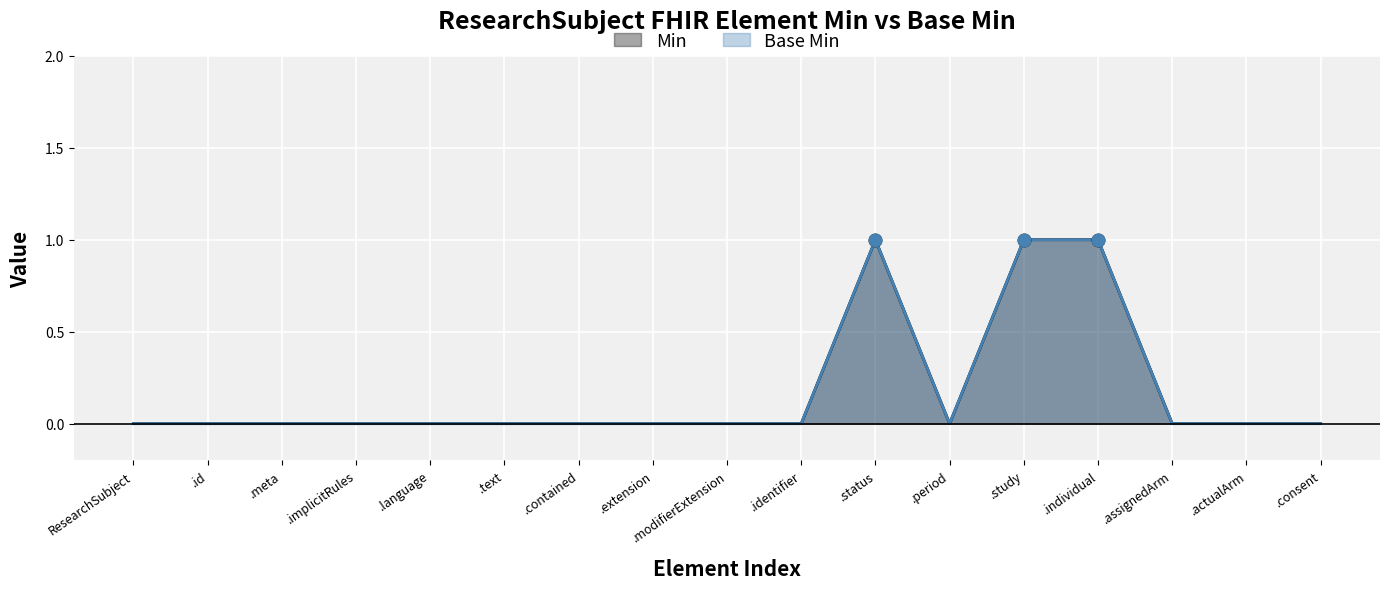

What is the label of the 5th point from the right?

.study